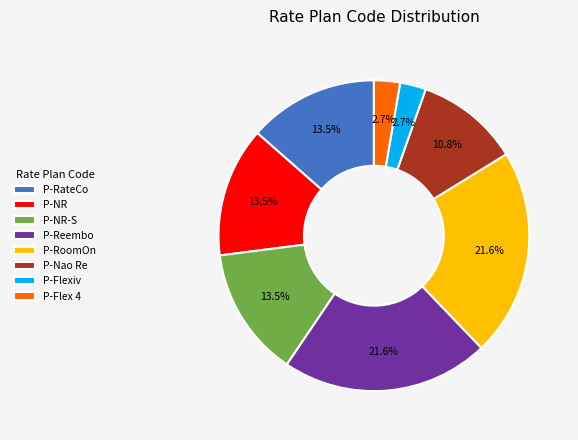

Is it true that P-NR-S is 6% of the pie?

False